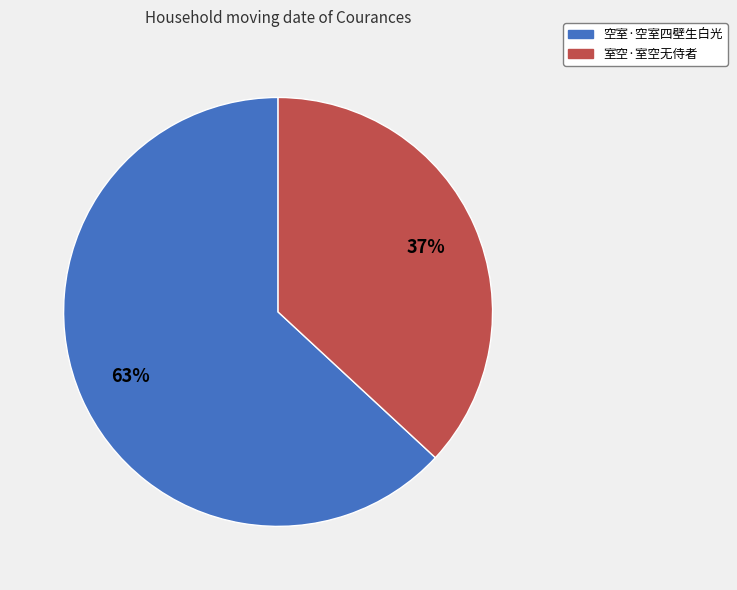

To the nearest percent, what is the difference between the 室空·室空无侍者 and 空室·空室四壁生白光 slice percentages?

26%